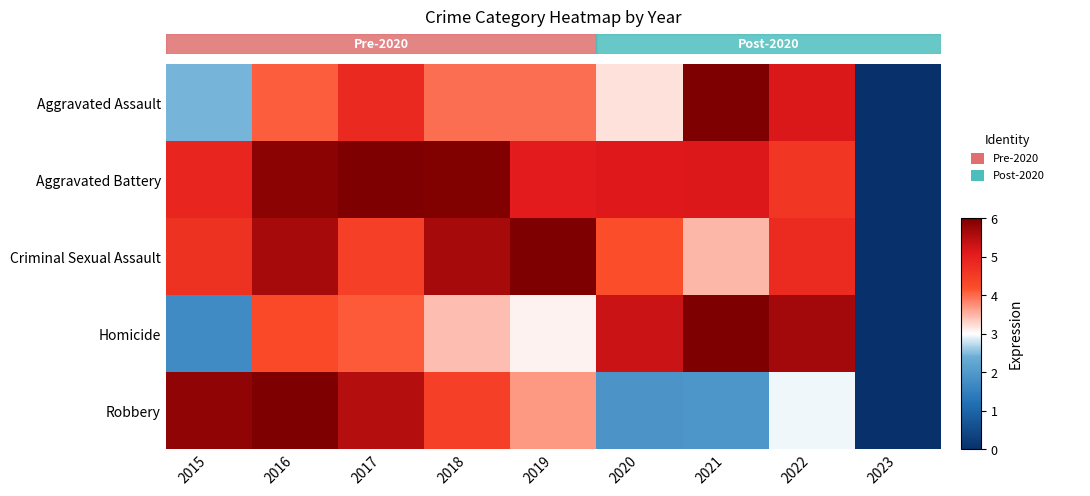

Reading left to right, what are all the values shown in this chart?

Aggravated Assault: 2015=2.4	2016=4.1	2017=4.8	2018=4.0	2019=4.0	2020=3.2	2021=6.0	2022=5.2	2023=0.0
Aggravated Battery: 2015=4.9	2016=5.9	2017=6.0	2018=6.0	2019=5.1	2020=5.1	2021=5.1	2022=4.6	2023=0.0
Criminal Sexual Assault: 2015=4.7	2016=5.6	2017=4.4	2018=5.6	2019=6.0	2020=4.2	2021=3.5	2022=4.8	2023=0.0
Homicide: 2015=1.7	2016=4.3	2017=4.1	2018=3.4	2019=3.1	2020=5.3	2021=6.0	2022=5.7	2023=0.0
Robbery: 2015=5.8	2016=6.0	2017=5.5	2018=4.4	2019=3.7	2020=1.9	2021=1.9	2022=2.9	2023=0.0